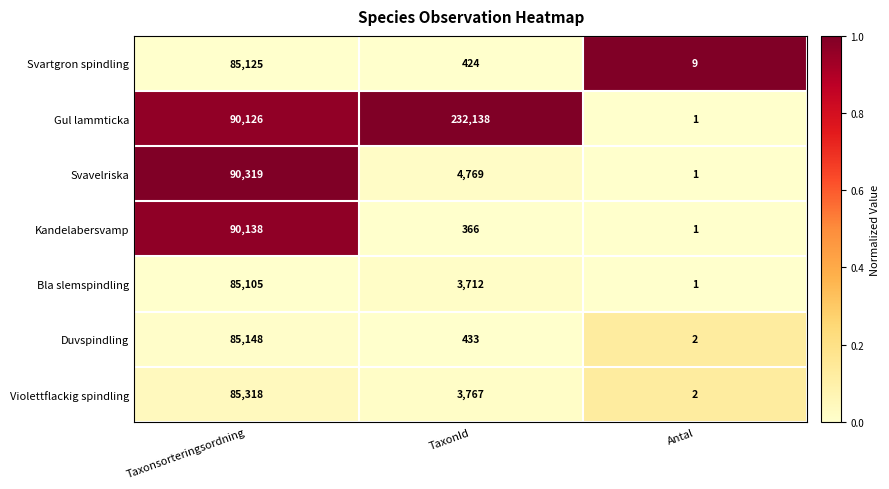

What is the sum of the Duvspindling values at TaxonId and Taxonsorteringsordning?

85581